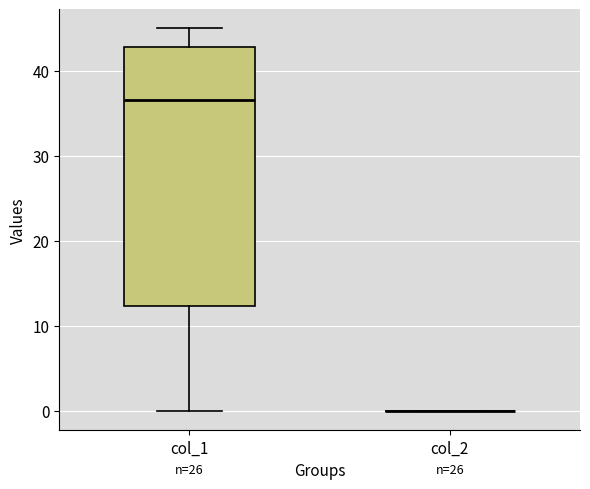

Reading left to right, read every box against the y-axis: the position of its median line, the range the box covers, and the ends of its whiskers. The values are not printed on the chart, so give them approximately, as read against the axis.

col_1: median 37, box 12 to 43, whiskers 0 to 45
col_2: box collapsed to a line at 0, whiskers 0 to 0